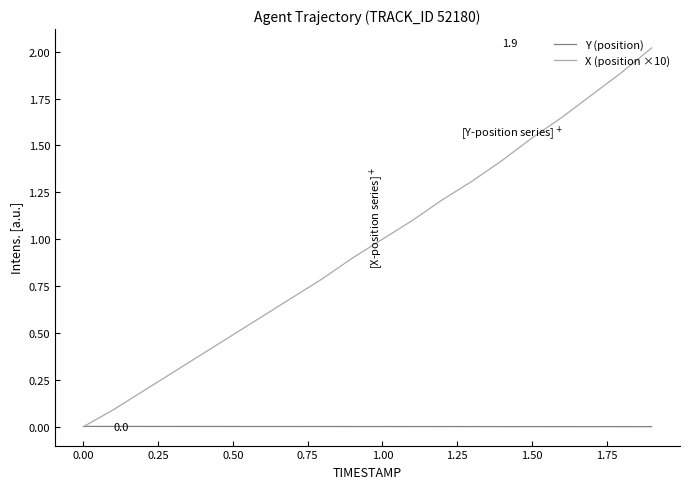

What is the greatest value displayed?

2.0